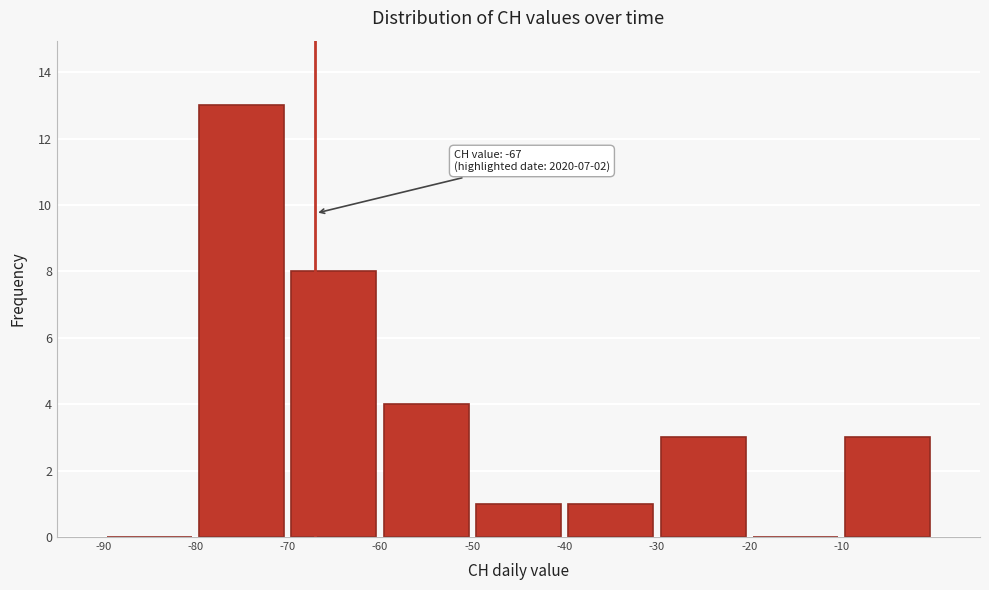

Over which range of the x-axis is the bar tallest?

-80 to -70